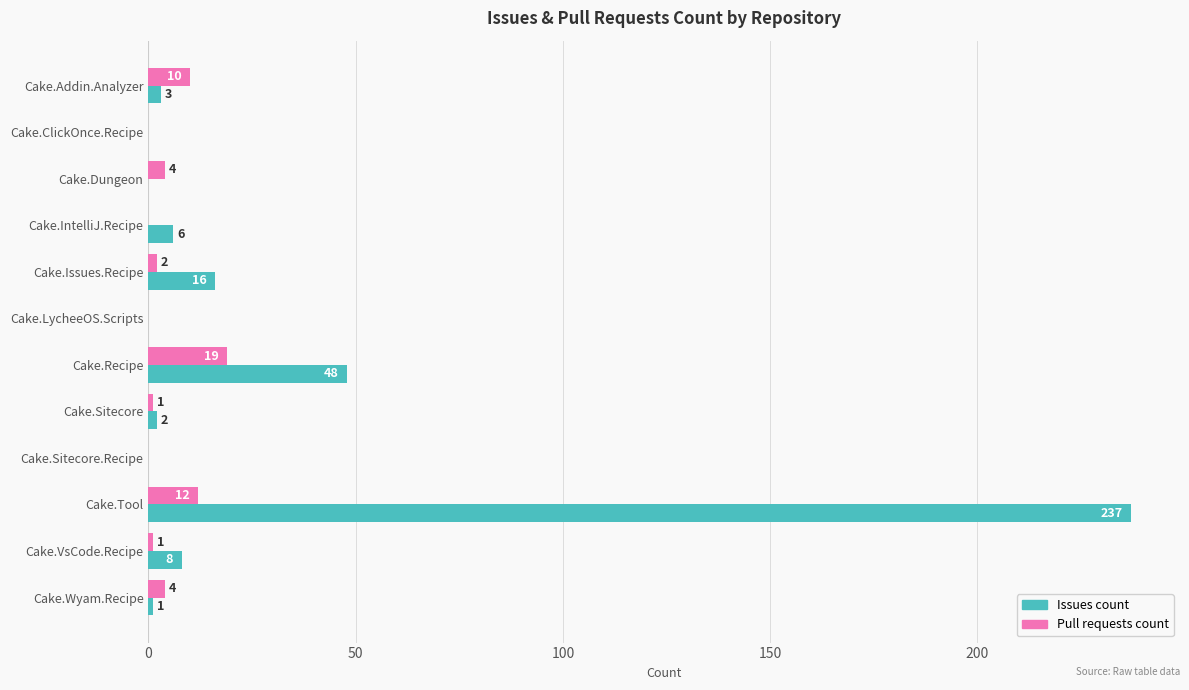

Where is Issues count nearest to the value 118?

Cake.Recipe